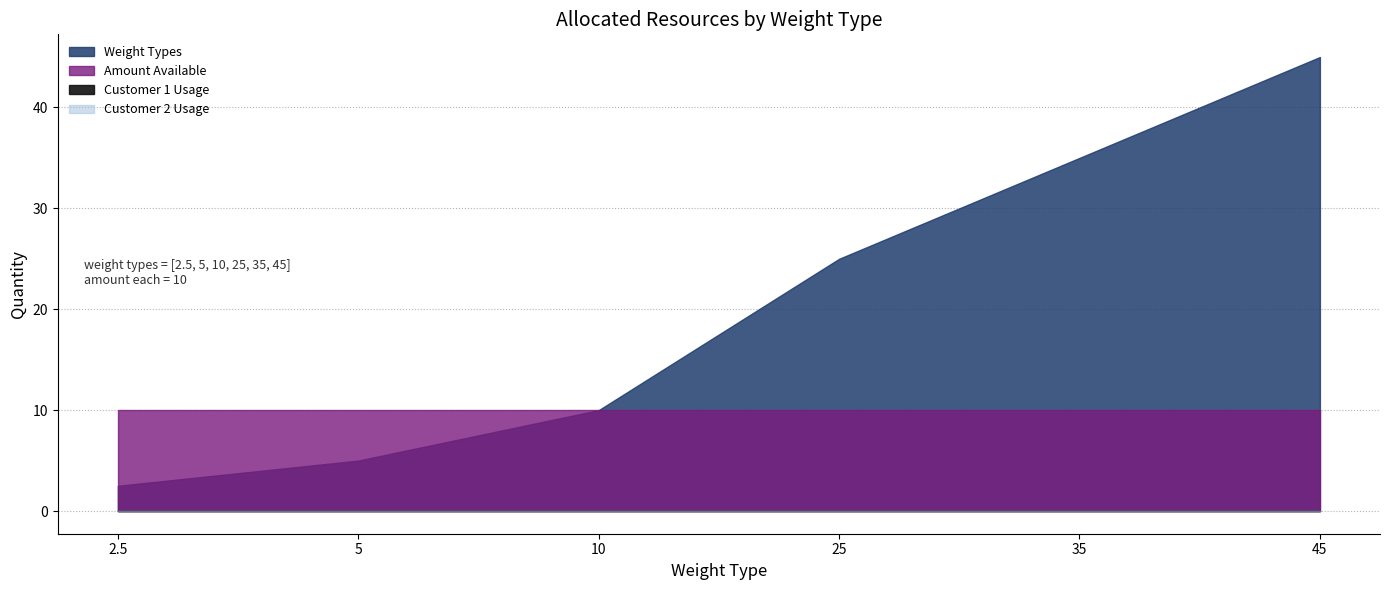

What are all the series names shown in the legend?

Weight Types, Amount Available, Customer 1 Usage, Customer 2 Usage